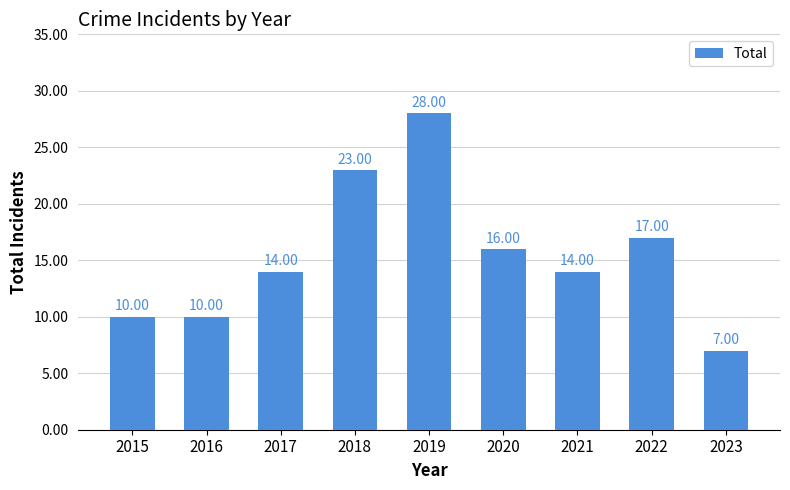

What is the average value?

15